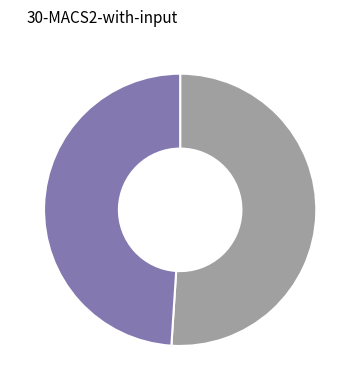

Is there any slice that represents more than half of the pie?

Yes